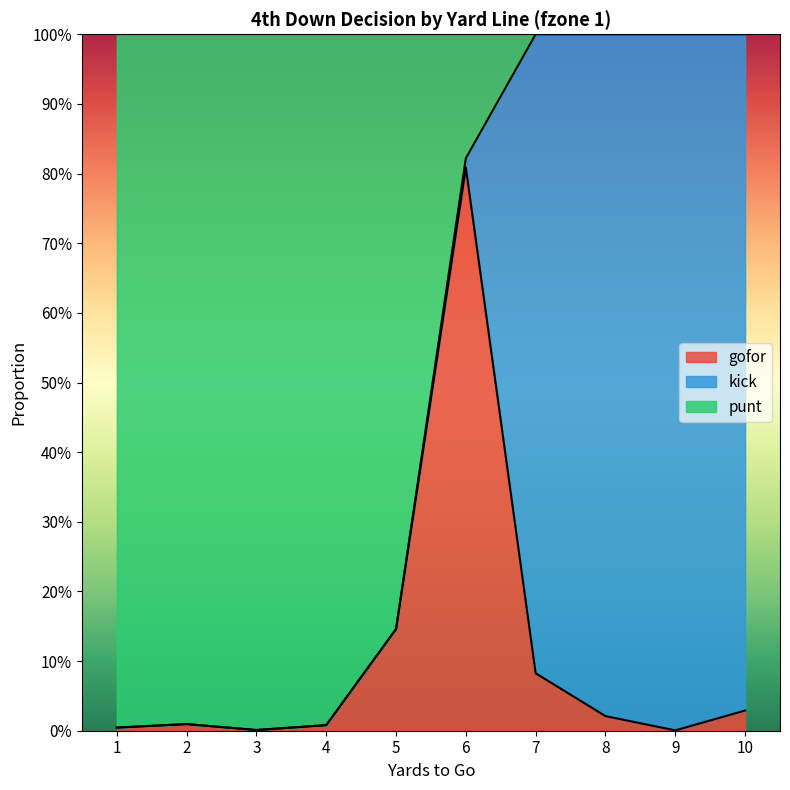

At which label is punt closest to 0?

3